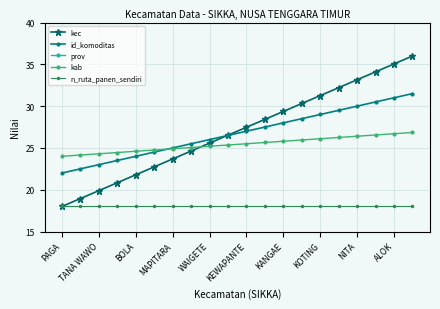

The id_komoditas series shows 28.0 at KANGAE. True or false?

True